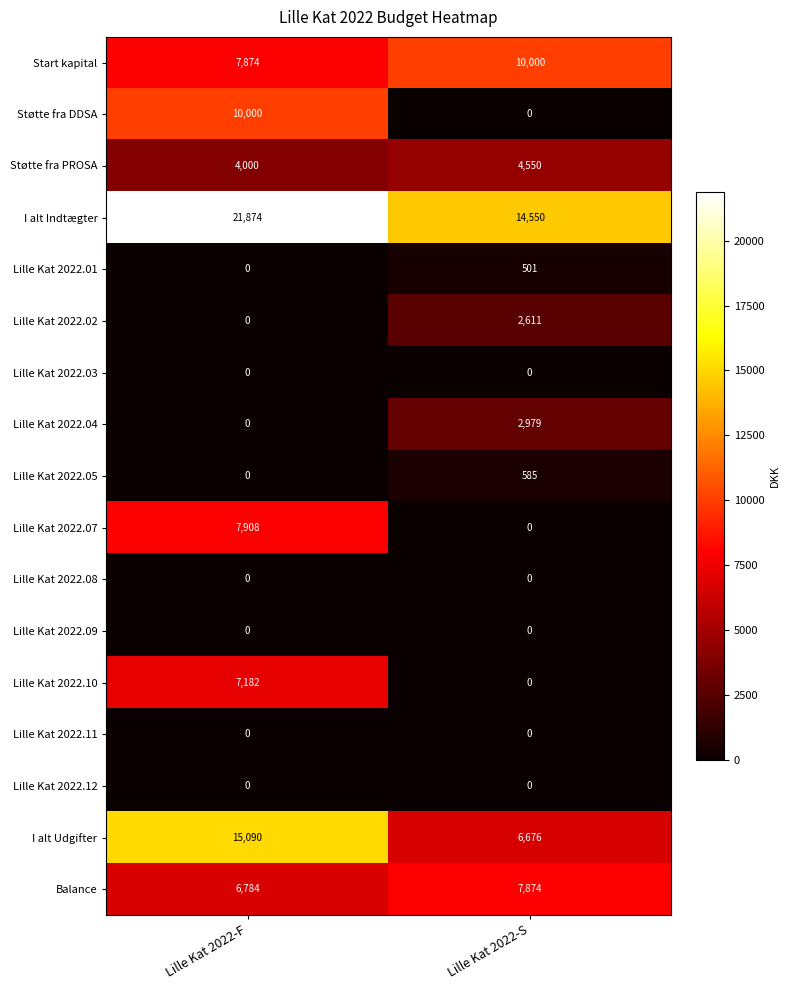

Rank the categories by Lille Kat 2022.05 value from lowest to highest.

Lille Kat 2022-F, Lille Kat 2022-S